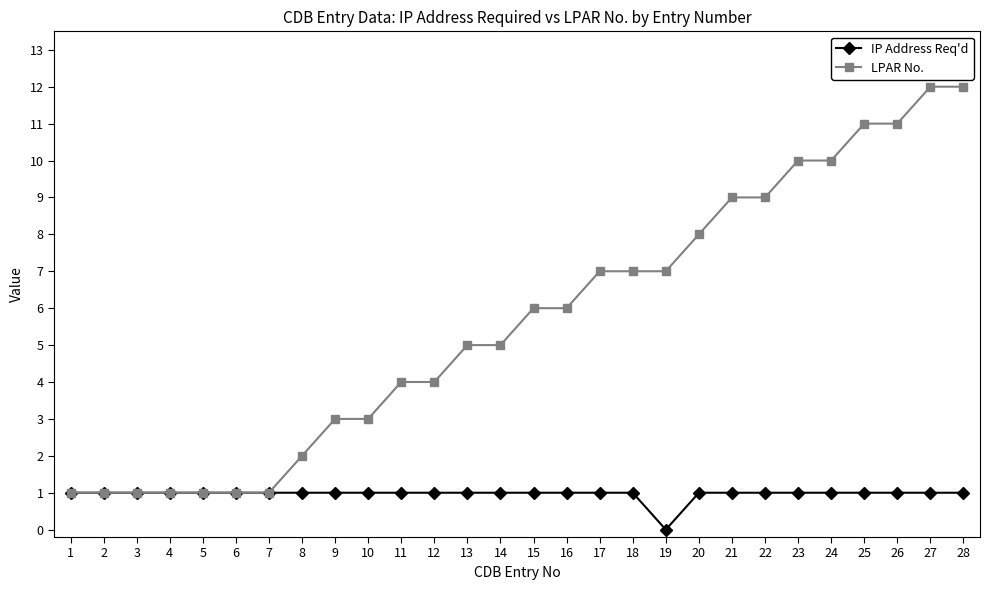

Is it true that IP Address Req'd equals 1 at 2?

True